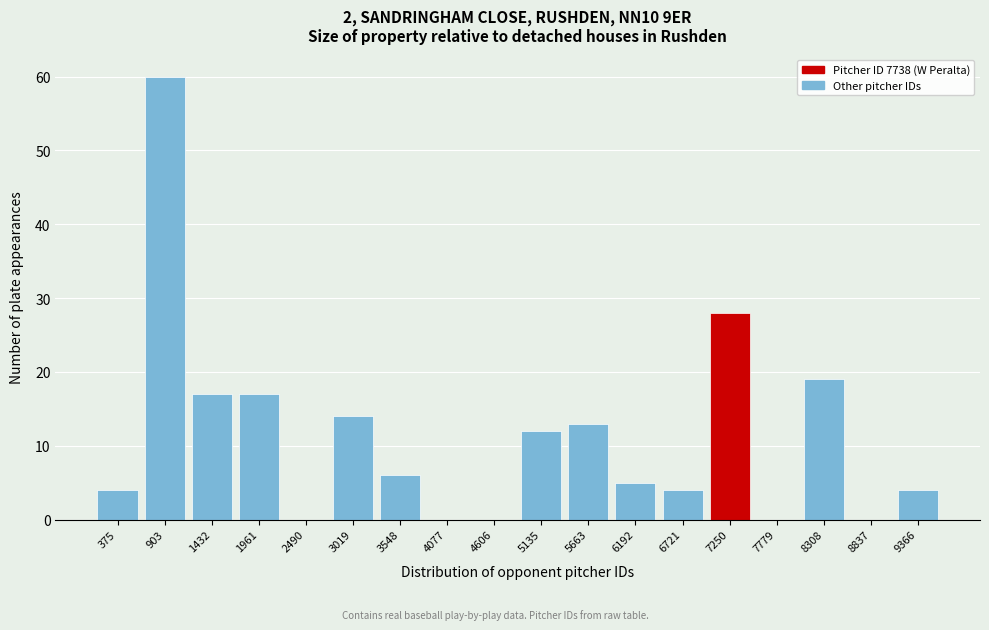

Reading left to right, extract all data points from this chart.

375=4	903=60	1432=17	1961=17	2490=0	3019=14	3548=6	4077=0	4606=0	5135=12	5663=13	6192=5	6721=4	7250=28	7779=0	8308=19	8837=0	9366=4